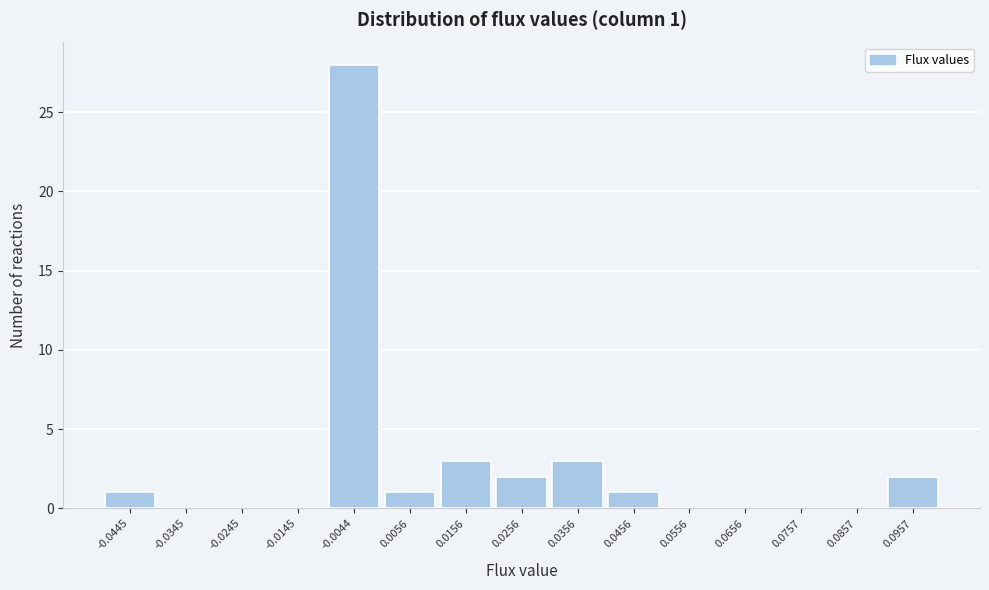

Reading left to right, extract all data points from this chart.

-0.0445=1	-0.0345=0	-0.0245=0	-0.0145=0	-0.0044=28	0.0056=1	0.0156=3	0.0256=2	0.0356=3	0.0456=1	0.0556=0	0.0656=0	0.0757=0	0.0857=0	0.0957=2